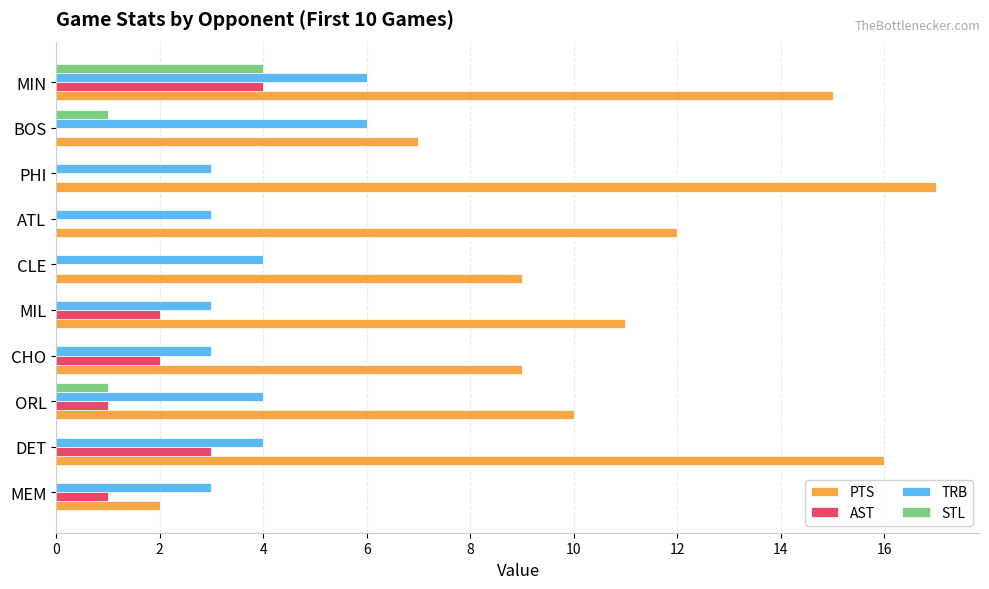

What is the total value across all series at PHI?

20